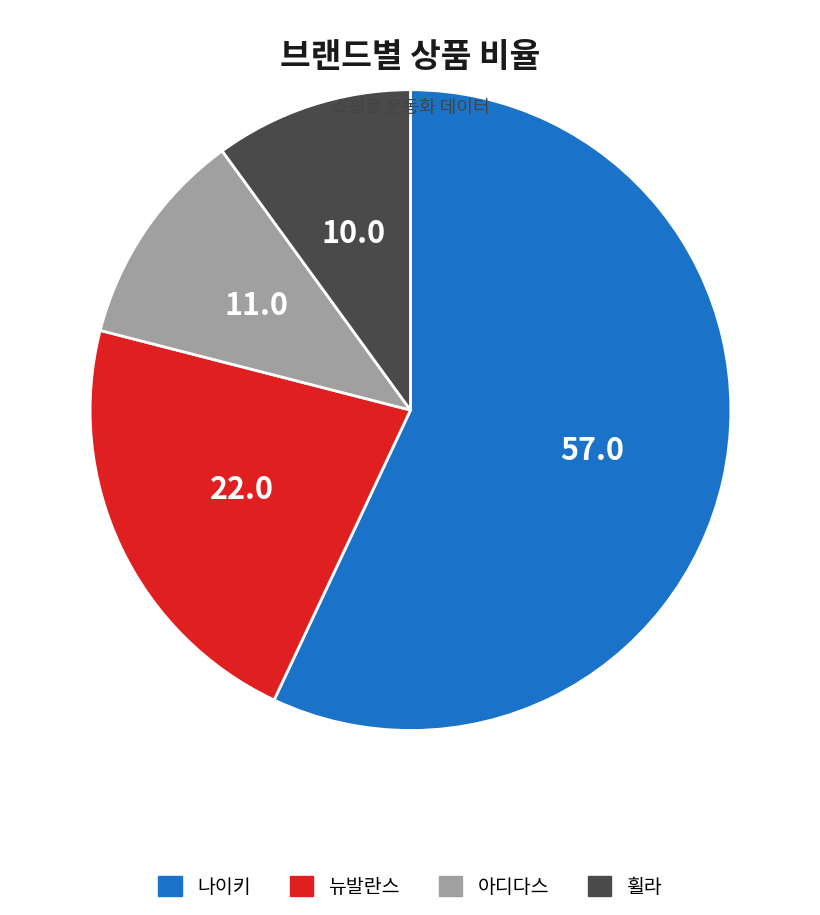

Combined, do 나이키 and 휠라 account for over 50%?

Yes